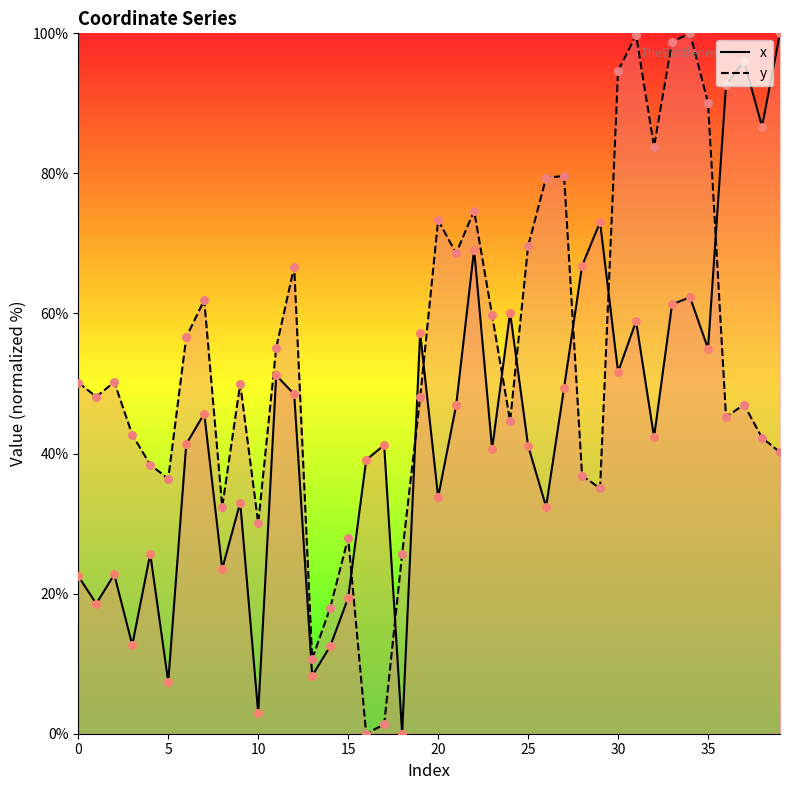

What is the total value across all series at 35?

145.1